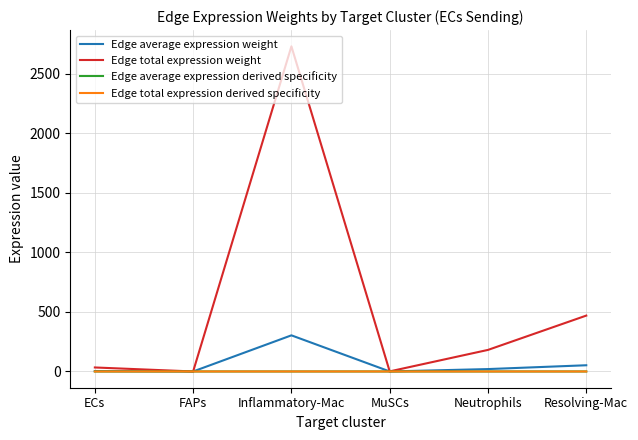

True or false: Edge average expression weight and Edge total expression derived specificity cross at least once.

False